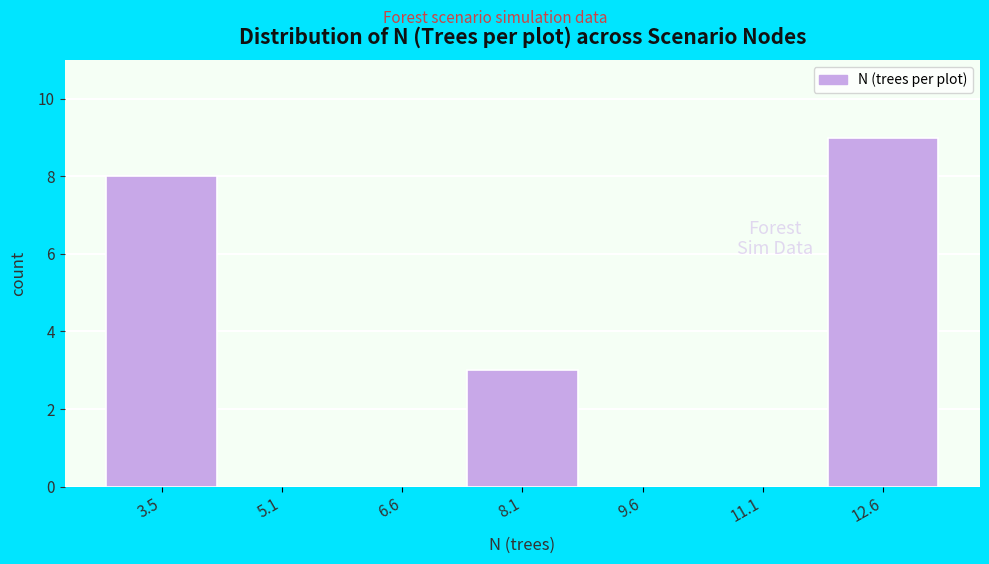

Reading right to left, extract all data points from this chart.

12.6=9	11.1=0	9.6=0	8.1=3	6.6=0	5.1=0	3.5=8